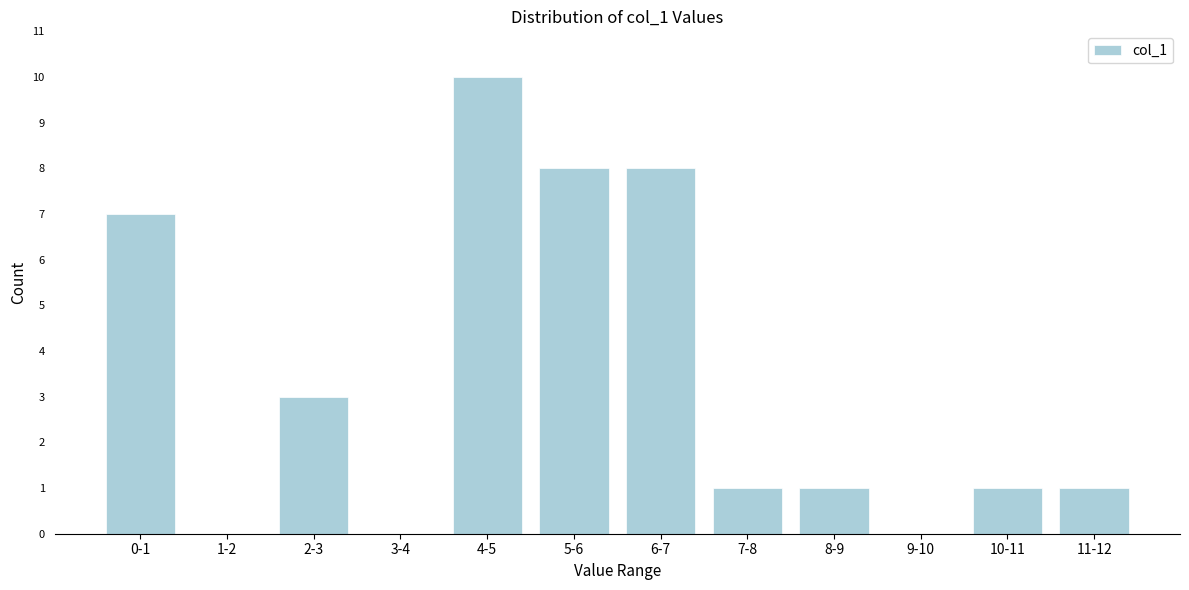

Reading right to left, transcribe all the data shown in this chart.

11-12=1	10-11=1	9-10=0	8-9=1	7-8=1	6-7=8	5-6=8	4-5=10	3-4=0	2-3=3	1-2=0	0-1=7